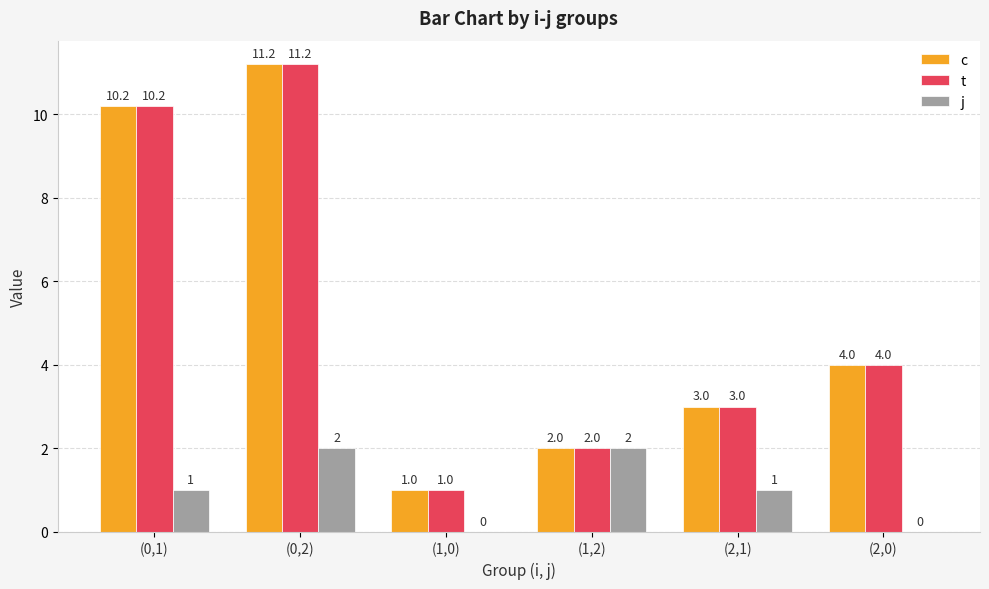

What is the sum of all j values?

6.0